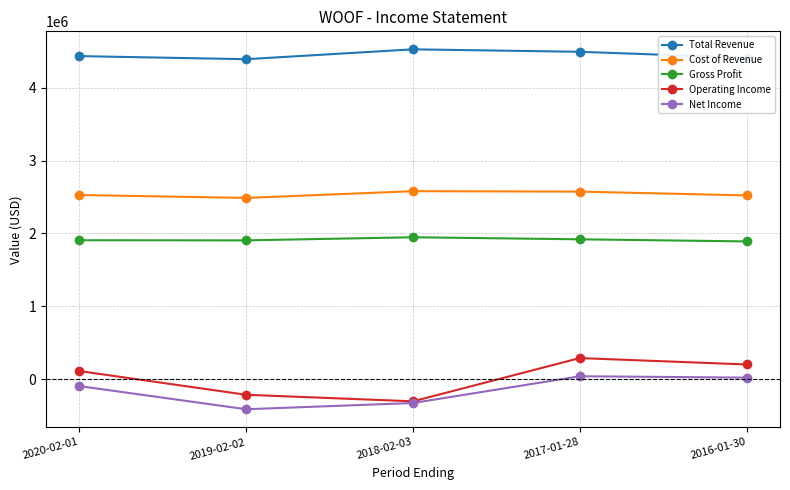

Is the value of Operating Income at 2019-02-02 greater than the value of Total Revenue at 2020-02-01?

No